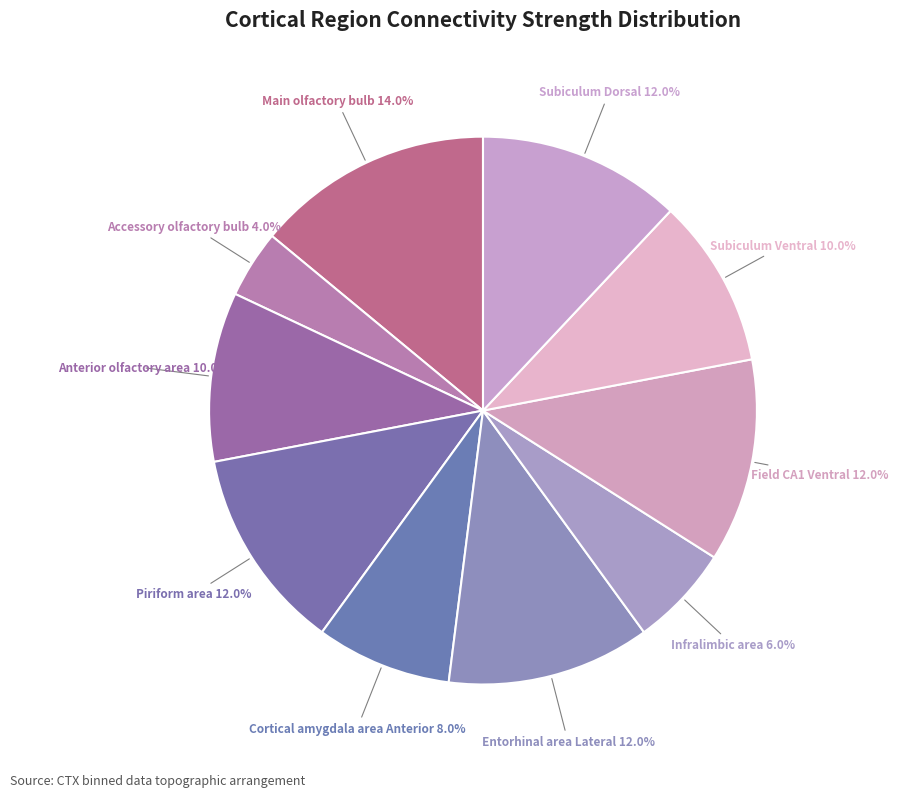

What is the largest slice in the pie chart?

Main olfactory bulb